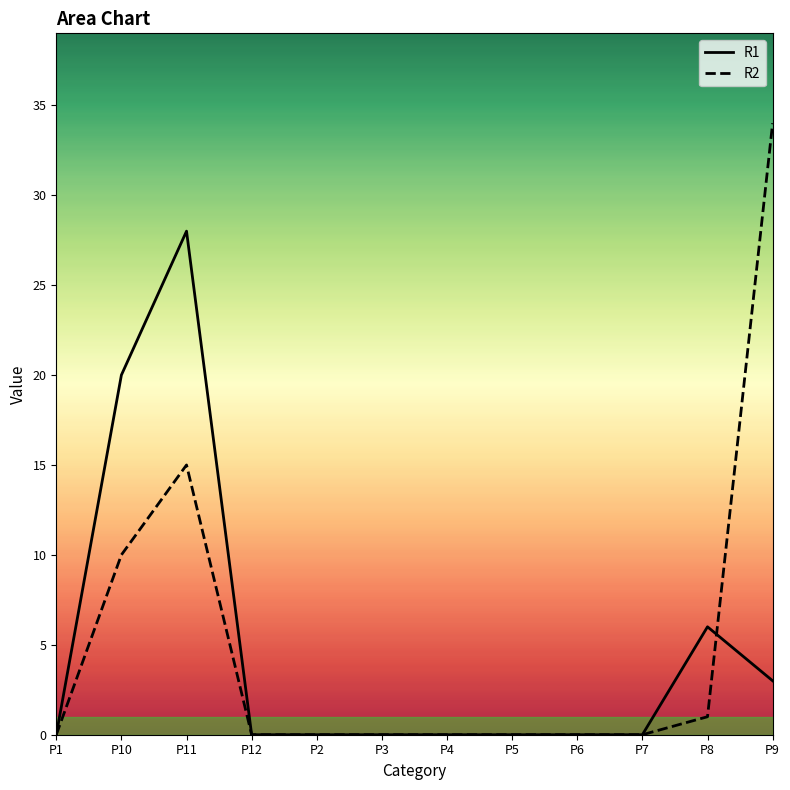

List the series in order of their peak value, lowest first.

R1, R2